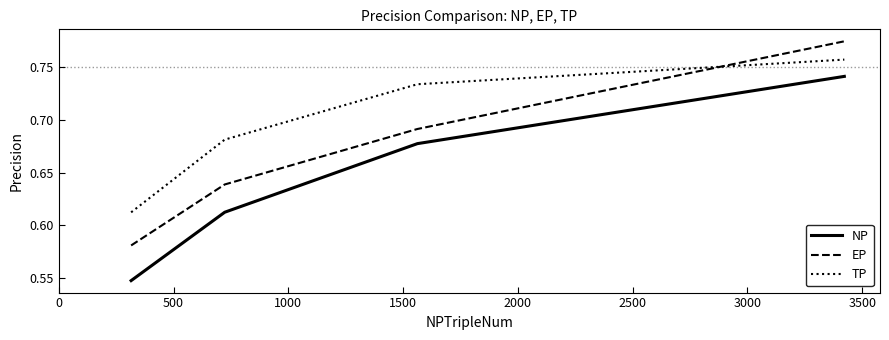

What are all the series names shown in the legend?

NP, EP, TP